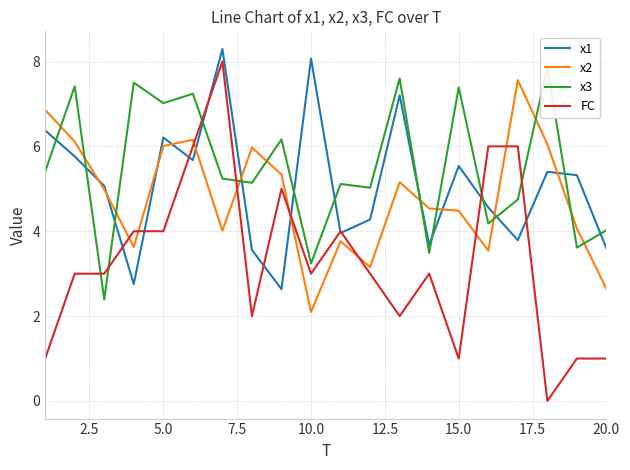

Which series has the largest range (max minus min)?

FC